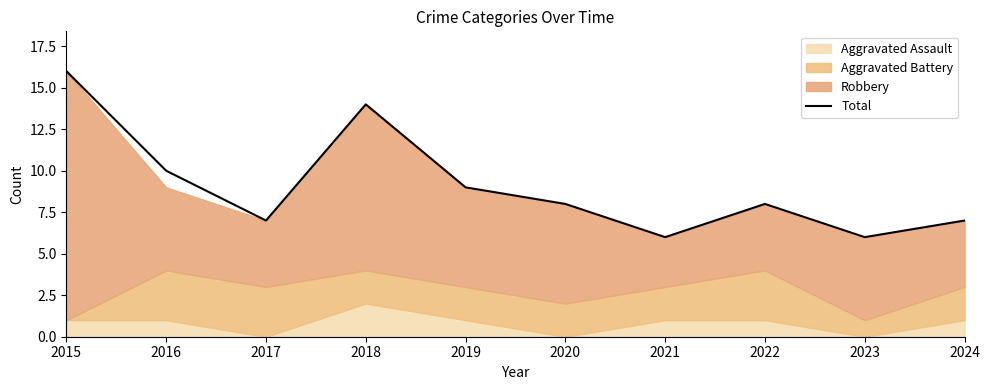

The value at 2019 is 9. True or false?

True